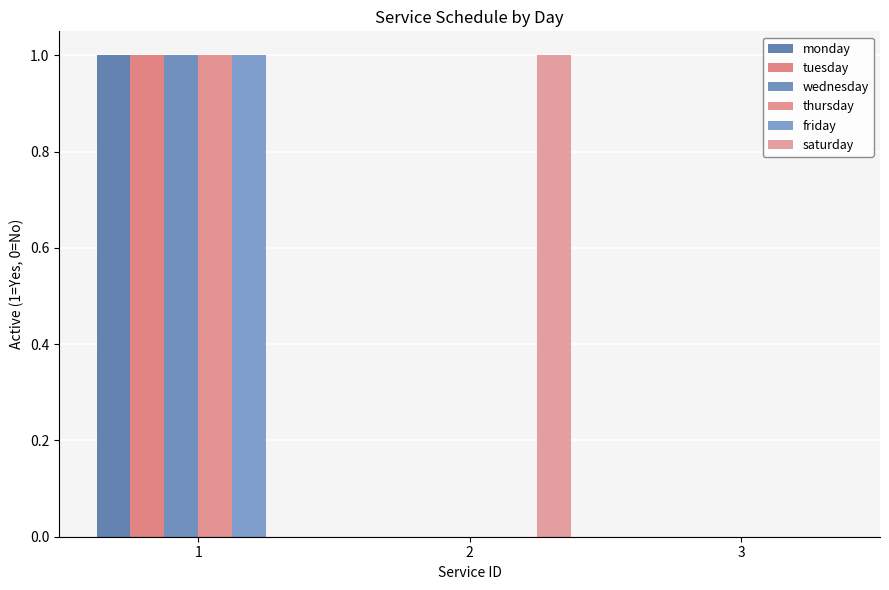

How many groups of bars are there?

3